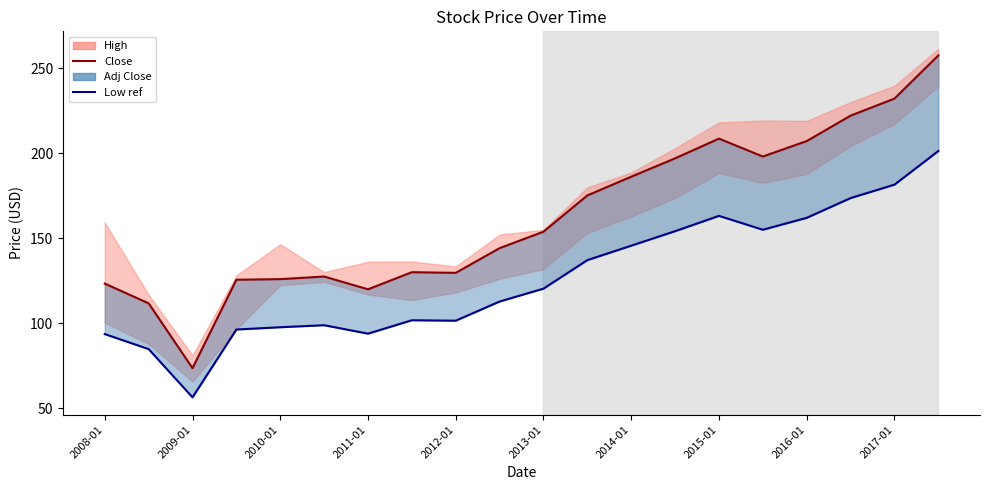

True or false: Low ref has more than 0 points higher than both neighbors.

True